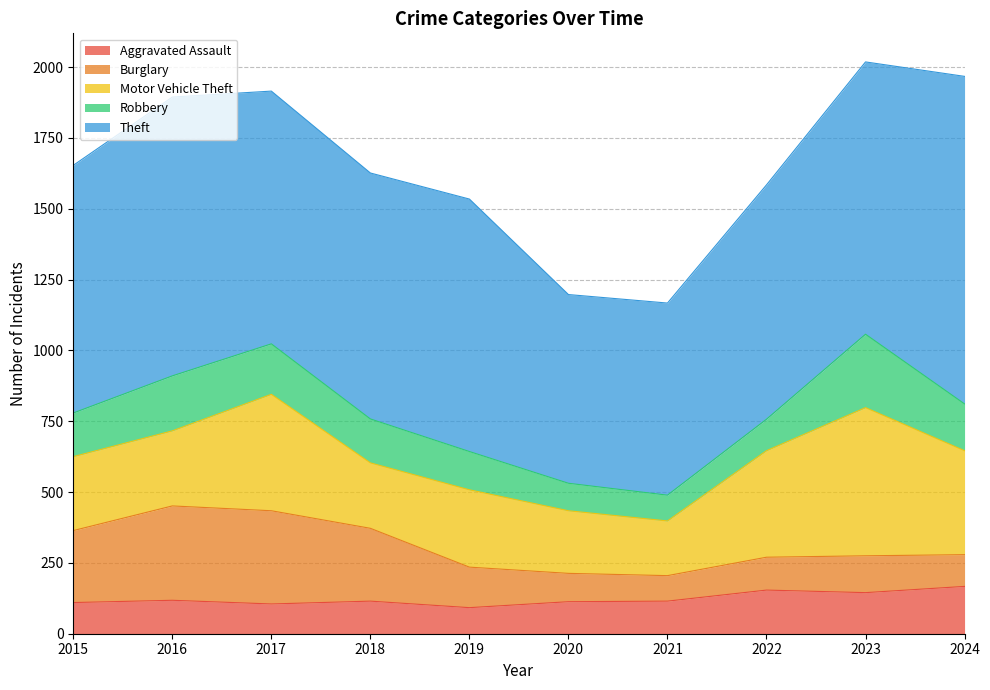

What are all the series names shown in the legend?

Aggravated Assault, Burglary, Motor Vehicle Theft, Robbery, Theft